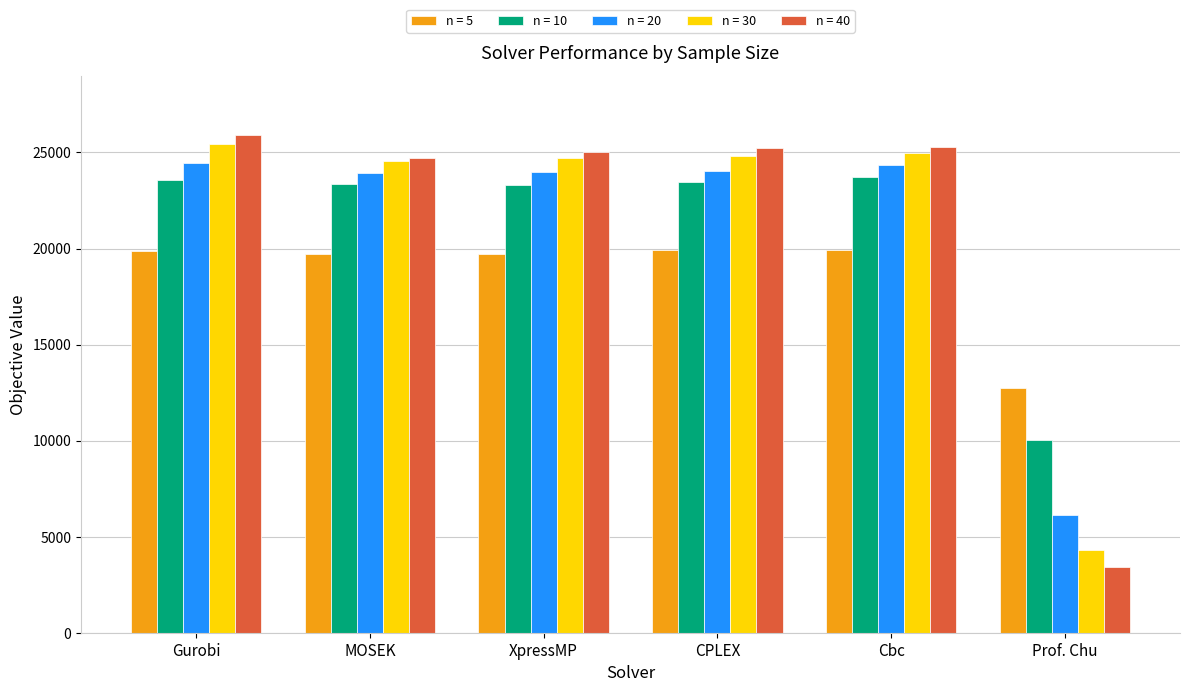

True or false: n = 10 has a value of 9048.0 at Cbc.

False